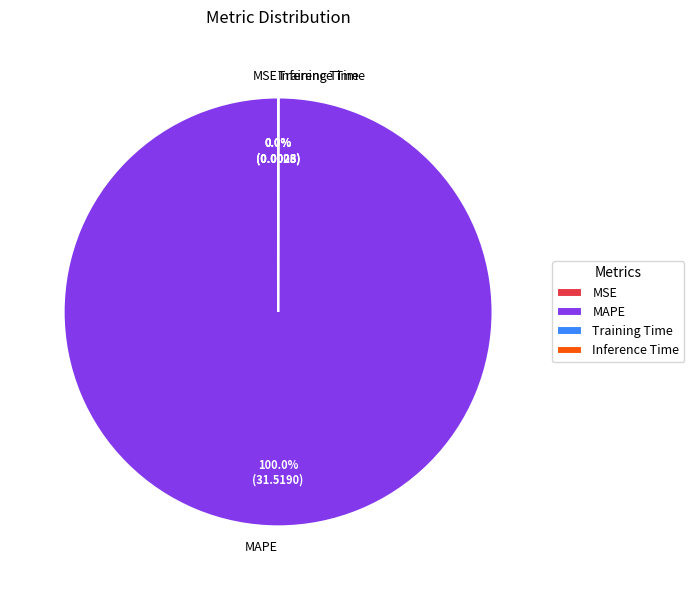

Which category accounts for the majority?

MAPE